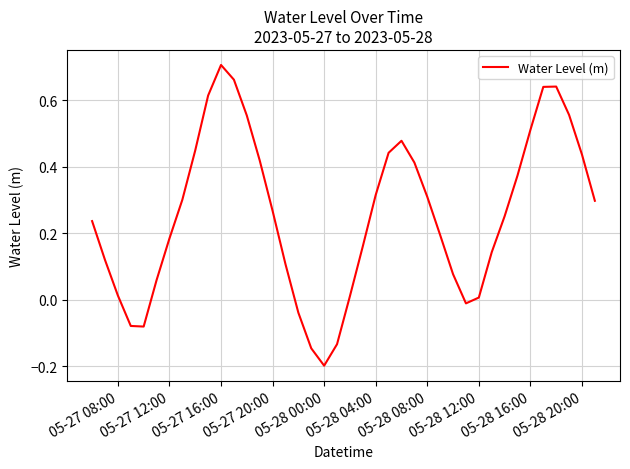

What is the difference between the maximum and minimum values?

0.9